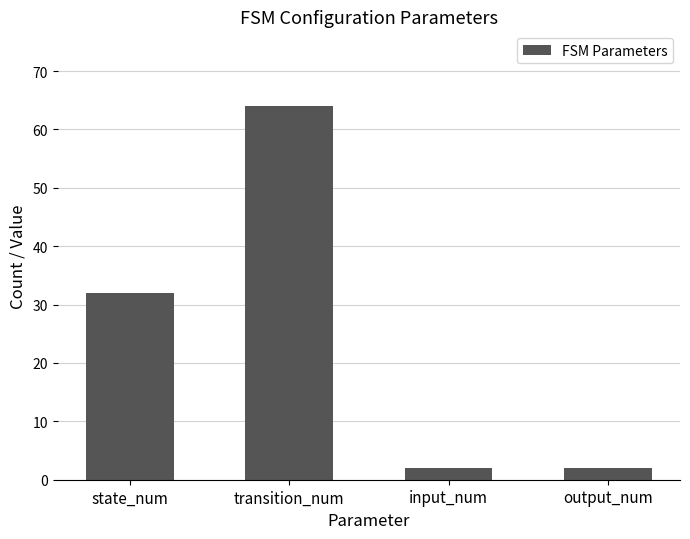

True or false: the data shows 2 at input_num.

True